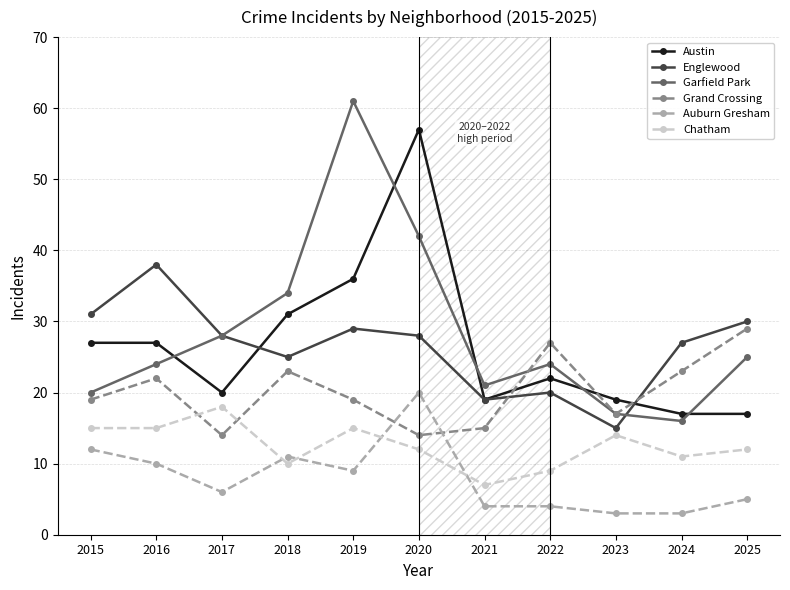

What is the value of the Auburn Gresham point at the 4th from the left?

11